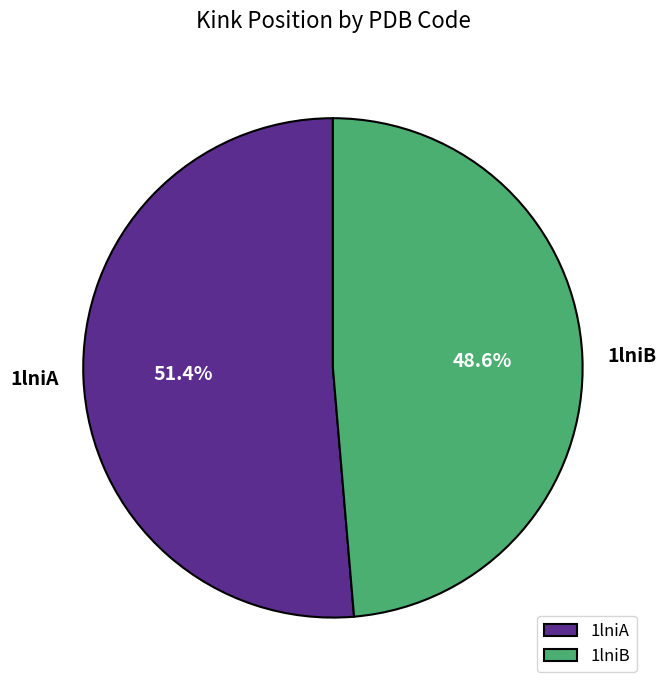

To the nearest percent, what is the difference between the 1lniA and 1lniB slice percentages?

3%